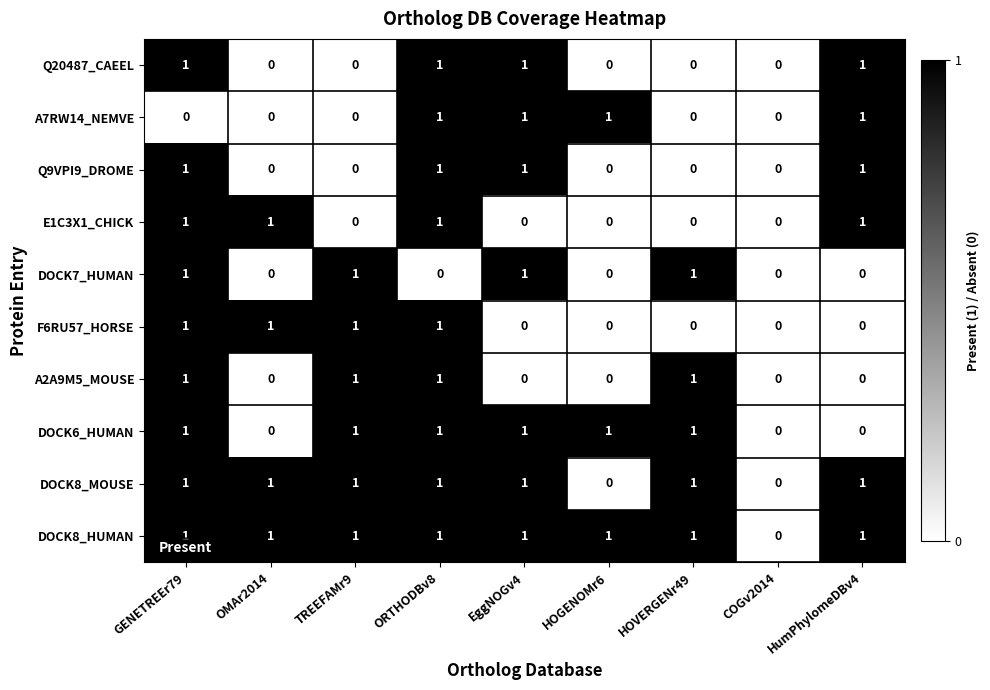

Is the value of E1C3X1_CHICK at COGv2014 greater than the value of DOCK8_MOUSE at ORTHODBv8?

No